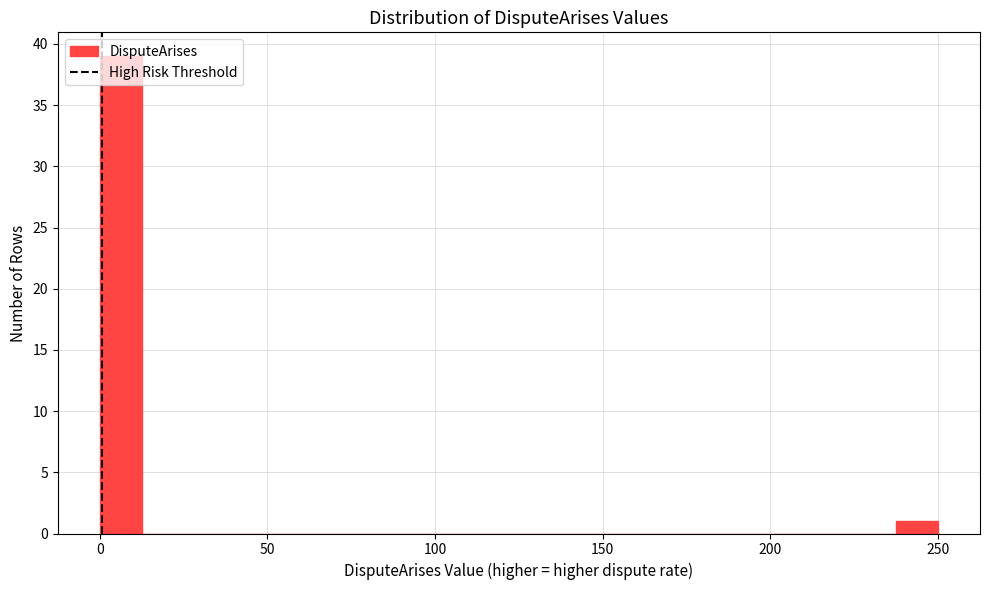

Around what value on the x-axis is the tallest bar? Give the approximate position of its centre, as read against the axis.

5